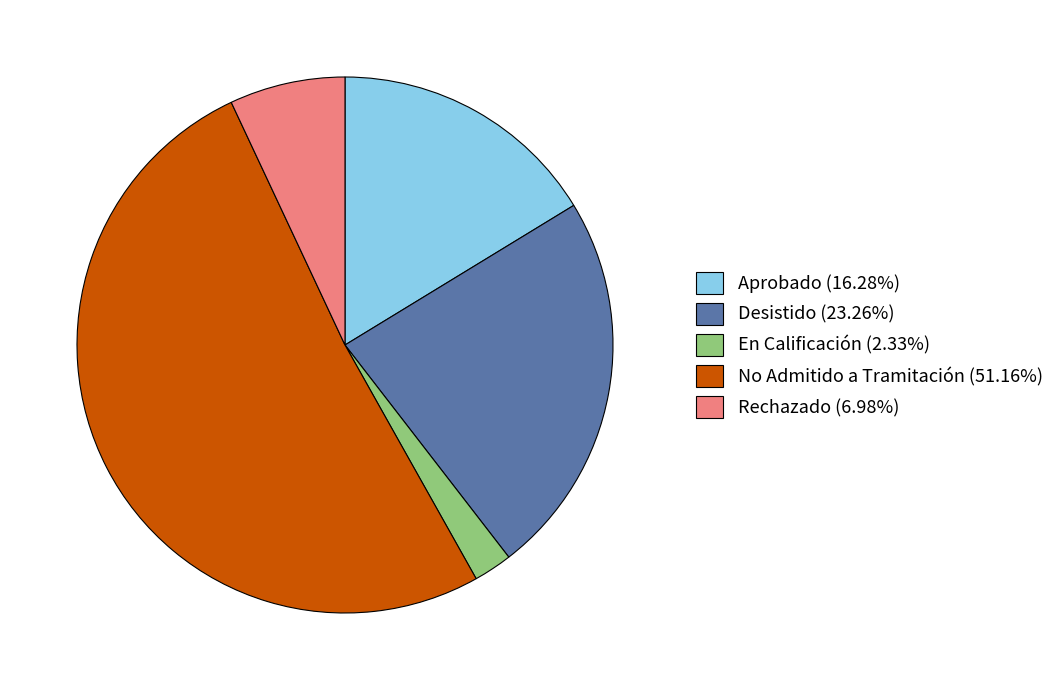

Does No Admitido a Tramitación (51.16%) account for over 50% of the chart?

Yes